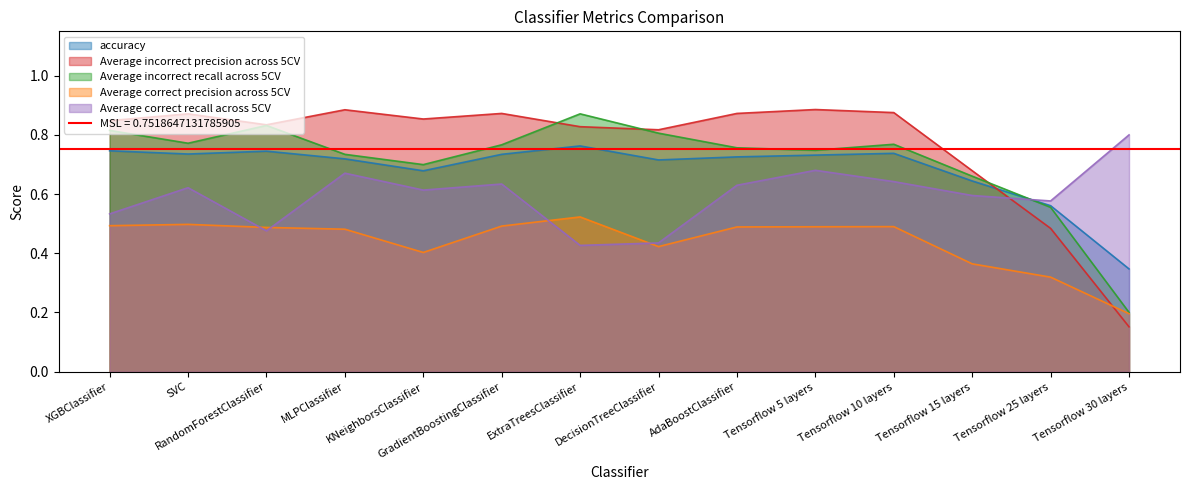

Which series has the widest spread of values?

Average incorrect precision across 5CV